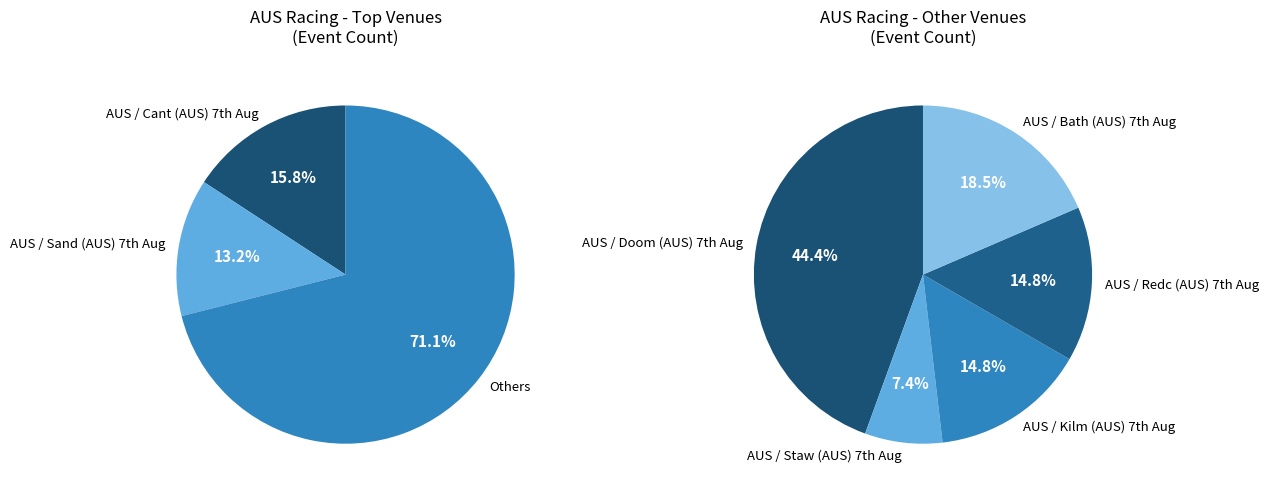

Which slice is the largest?

AUS / Doom (AUS) 7th Aug